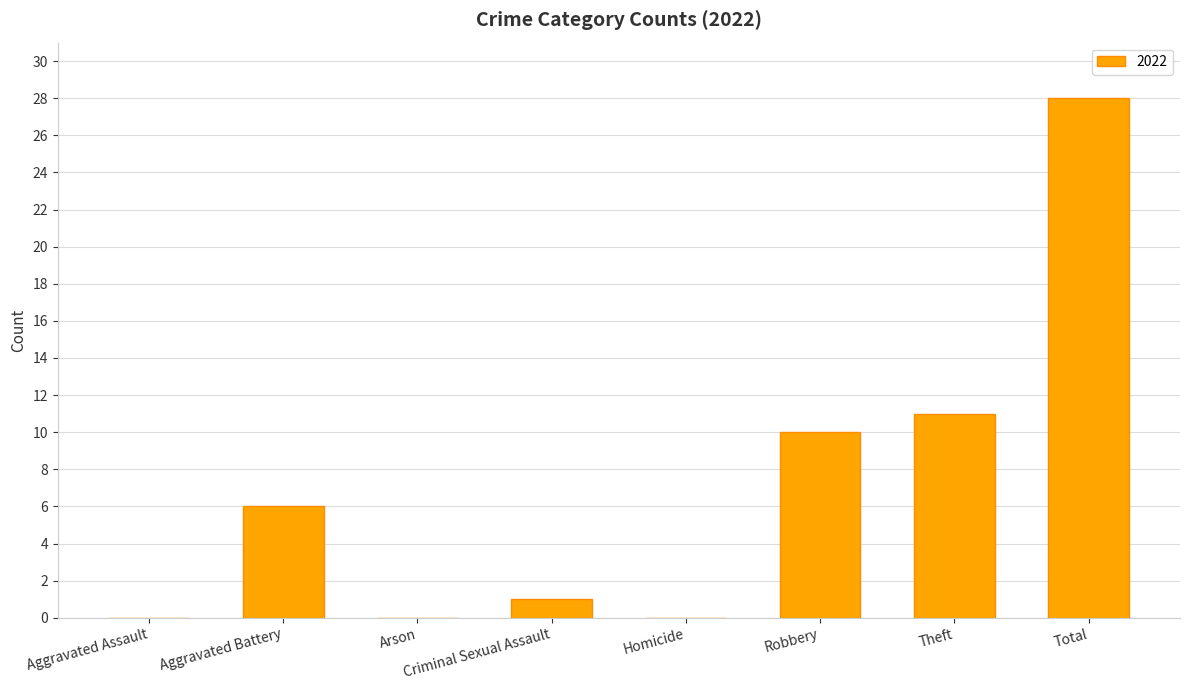

The value at Total is 18. True or false?

False